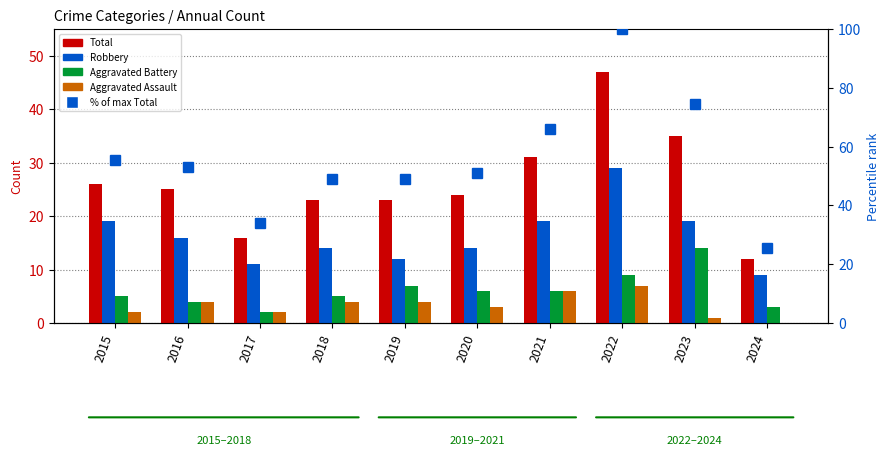

Which series changed the most between 2018 and 2021?

% of max Total